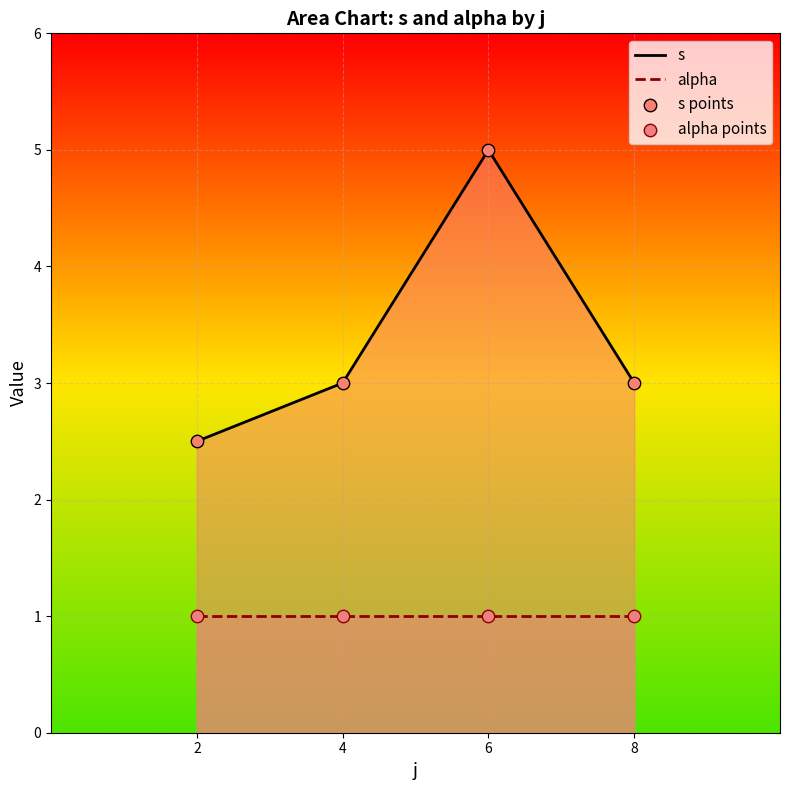

What is the total value across all series at 8?

4.0